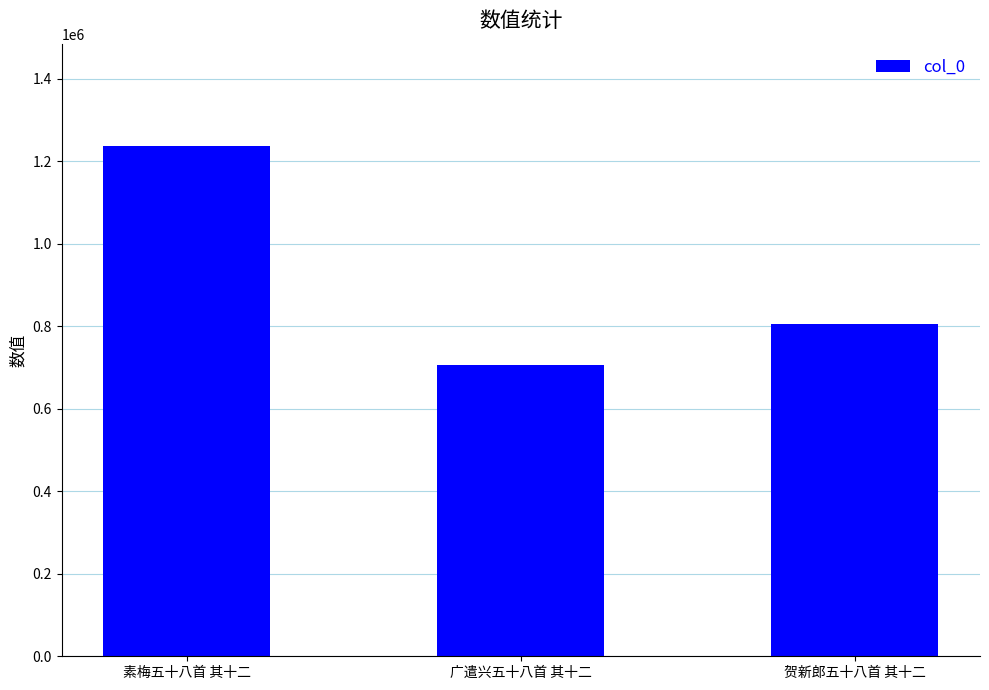

What is the greatest value displayed?

1237746